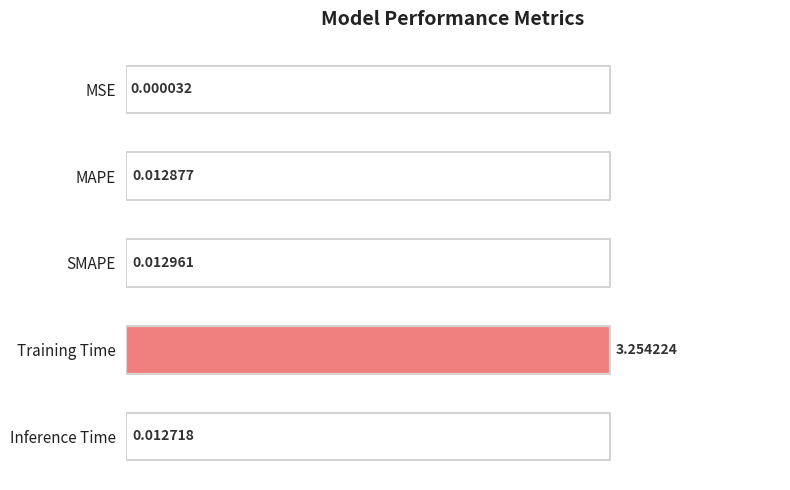

What is the maximum value shown in the chart?

1.0